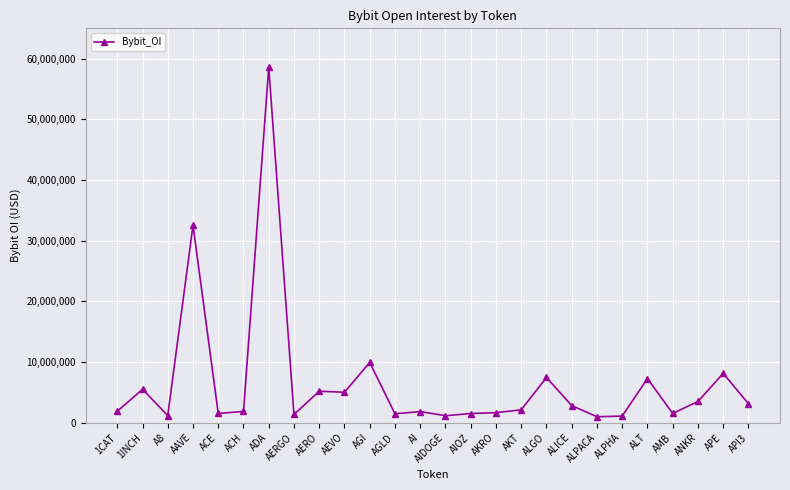

What is the difference between the maximum and minimum values?

57598054